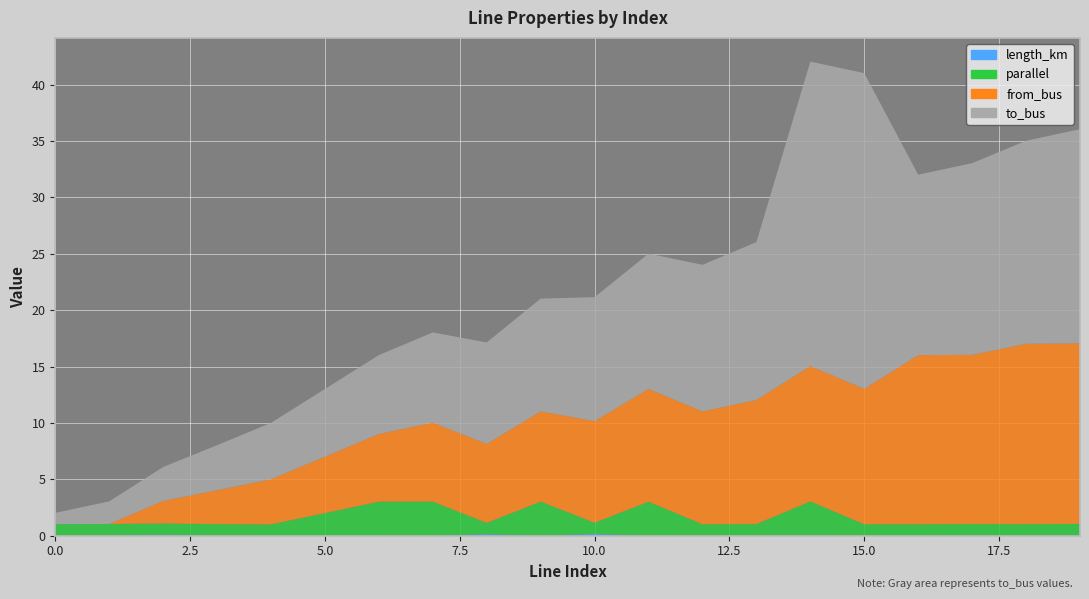

Reading left to right, what are all the values shown in this chart?

length_km: 0.0	0.0	0.1	0.0	0.0	0.0	0.0	0.0	0.1	0.0	0.2	0.0	0.0	0.0	0.0	0.0	0.0	0.0	0.0	0.1
parallel: 1.0	1.0	1.0	1.0	1.0	2.0	3.0	3.0	1.0	3.0	1.0	3.0	1.0	1.0	3.0	1.0	1.0	1.0	1.0	1.0
from_bus: 0.0	0.0	2.0	3.0	4.0	5.0	6.0	7.0	7.0	8.0	9.0	10.0	10.0	11.0	12.0	12.0	15.0	15.0	16.0	16.0
to_bus: 1.0	2.0	3.0	4.0	5.0	6.0	7.0	8.0	9.0	10.0	11.0	12.0	13.0	14.0	27.0	28.0	16.0	17.0	18.0	19.0